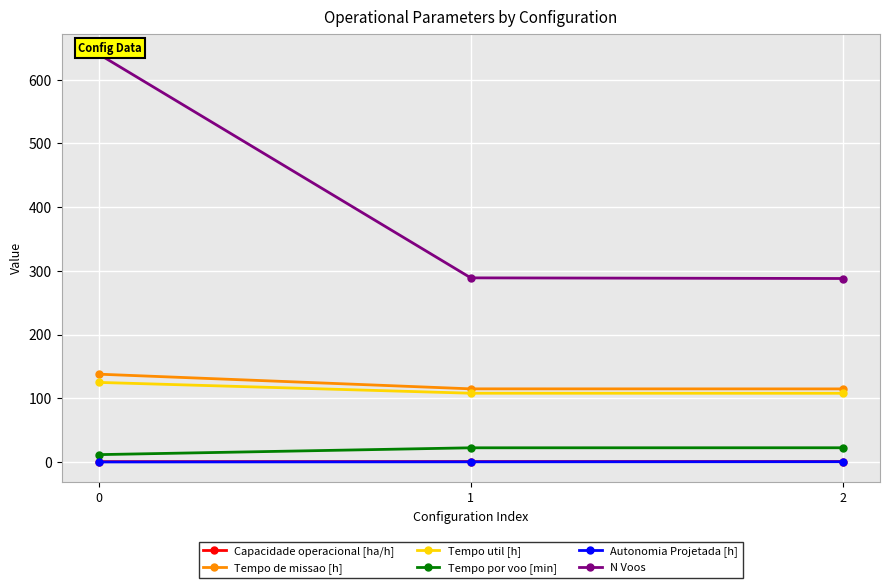

At how many categories does at least one series exceed 567?

1